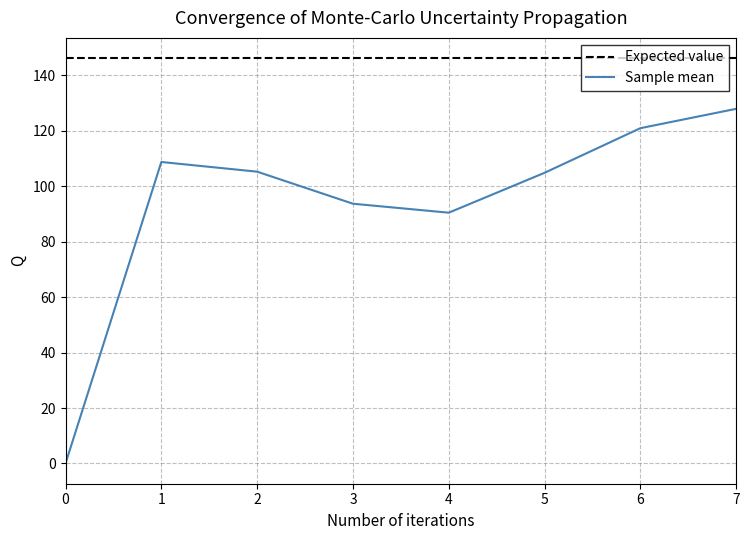

How many lines are shown in the chart?

2